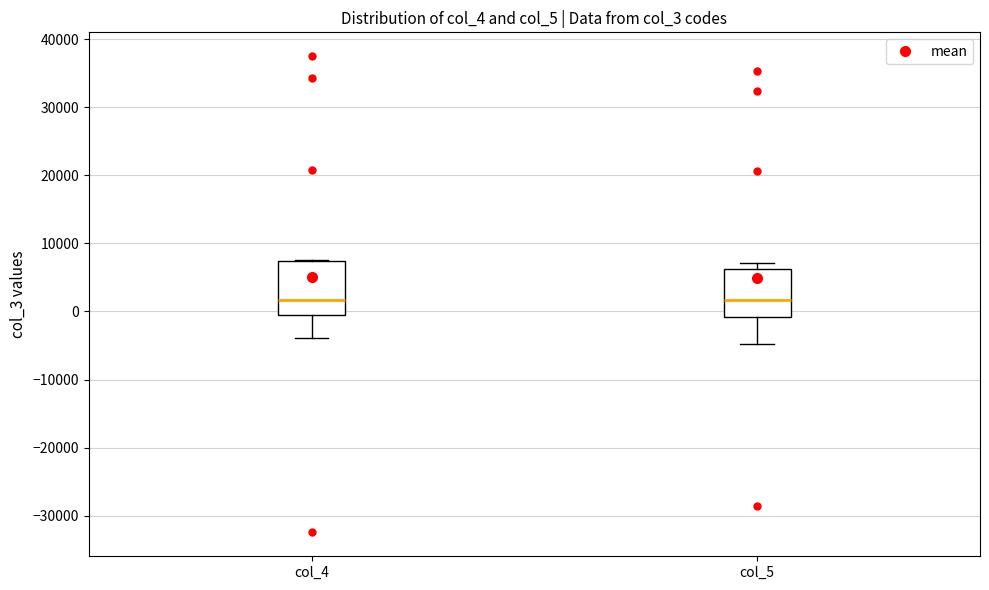

Reading left to right, transcribe this box plot: for each box, give where its median line is, the range the box spans, and where its two whiskers end, as read against the y-axis. The values are not printed on the chart, so give them approximately, as read against the axis.

col_4: median 2000, box -1000 to 7000, whiskers -4000 to 8000
col_5: median 2000, box -1000 to 6000, whiskers -5000 to 7000